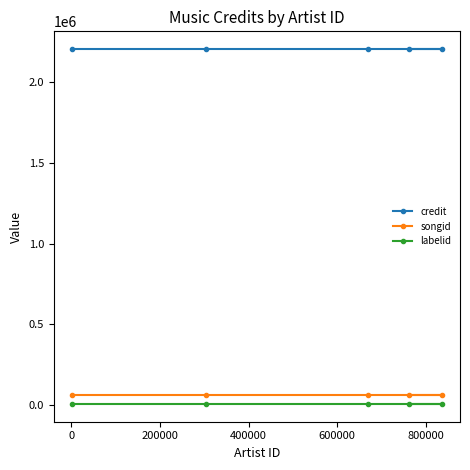

Which series has the largest total across all categories?

credit